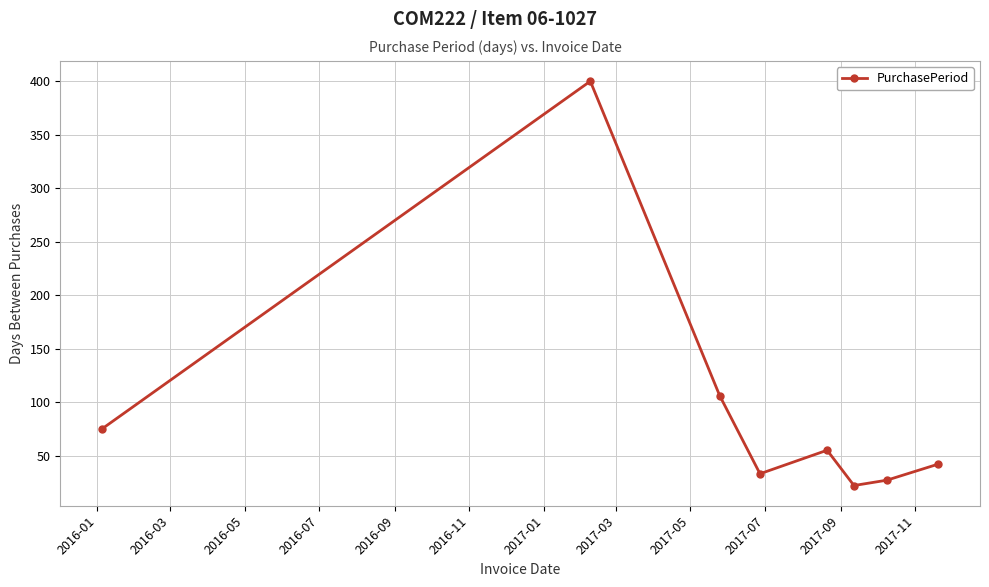

What is the maximum value shown in the chart?

400